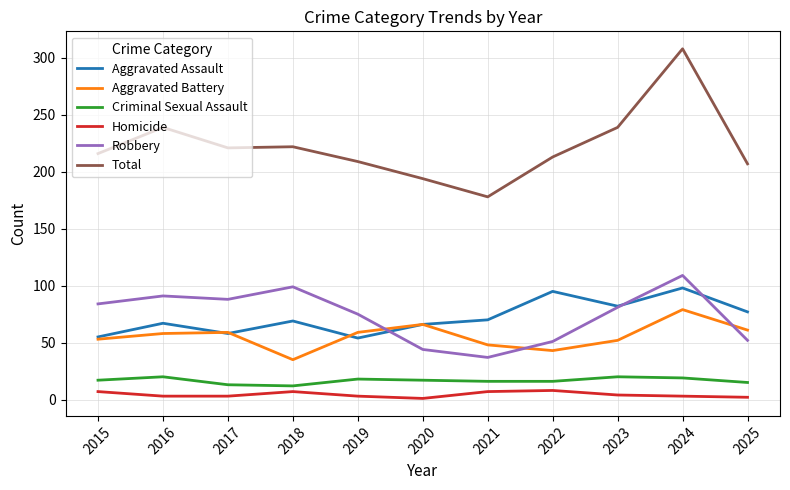

What is the lowest value of the Homicide series?

1